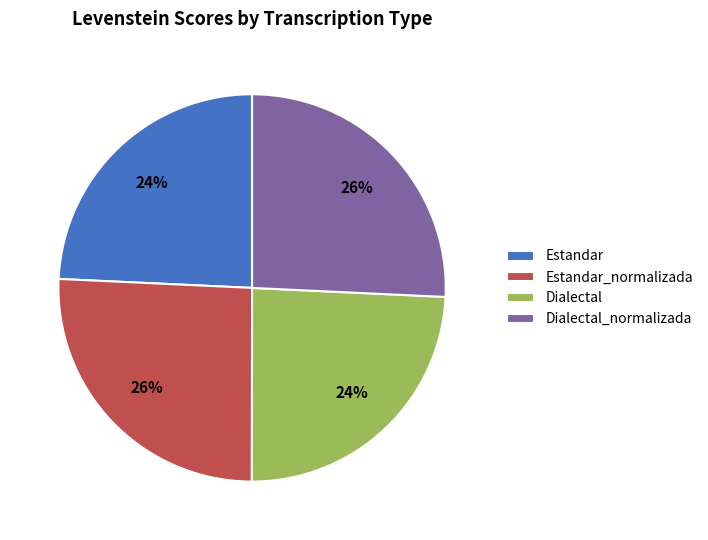

True or false: Dialectal accounts for 38% of the total.

False